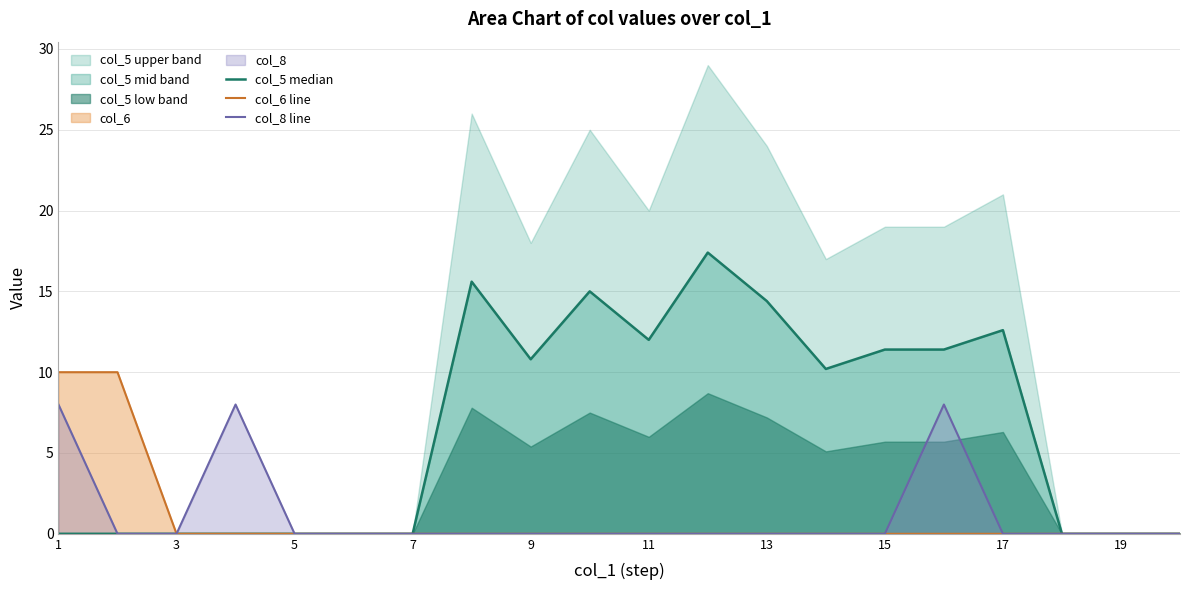

Is it true that col_8 line equals 3.3 at 7?

False